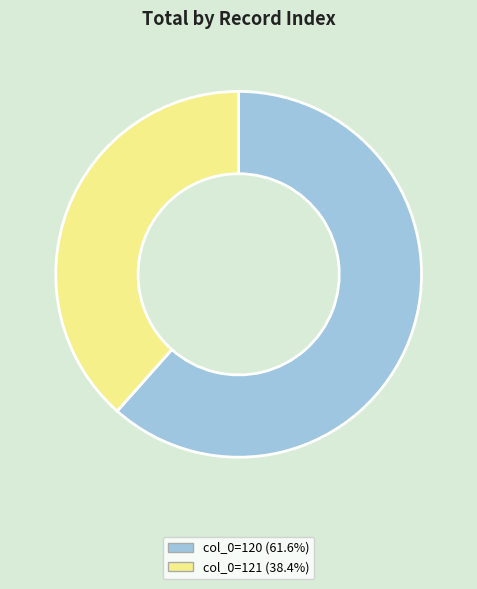

Do col_0=120 (61.6%) and col_0=121 (38.4%) together represent more than half of the pie?

Yes